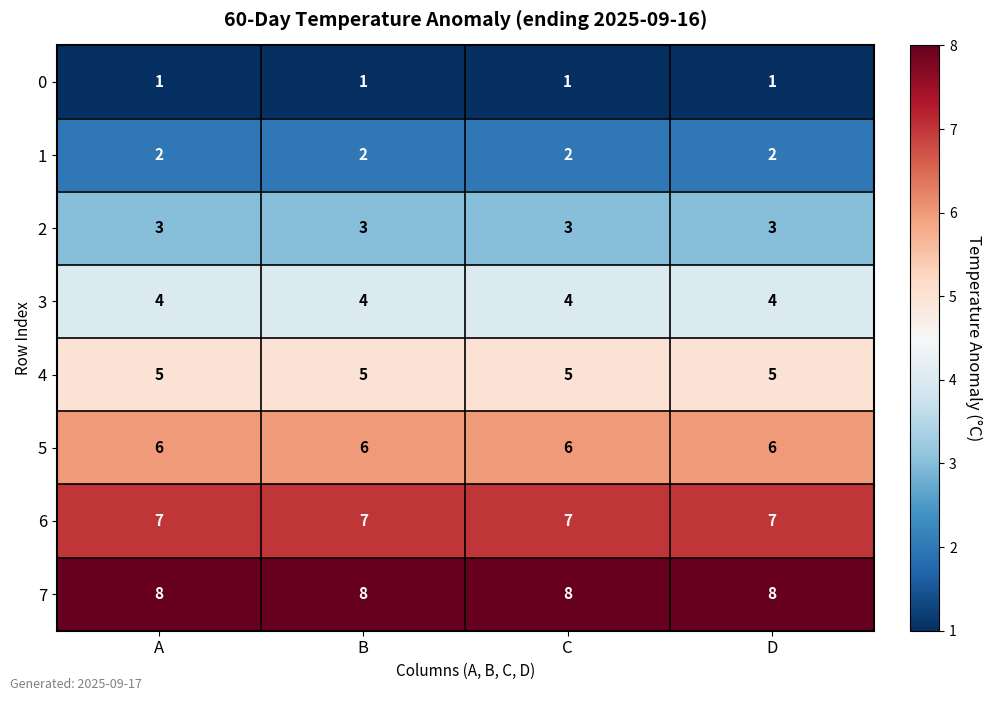

True or false: 1 has a value of 3 at C.

False